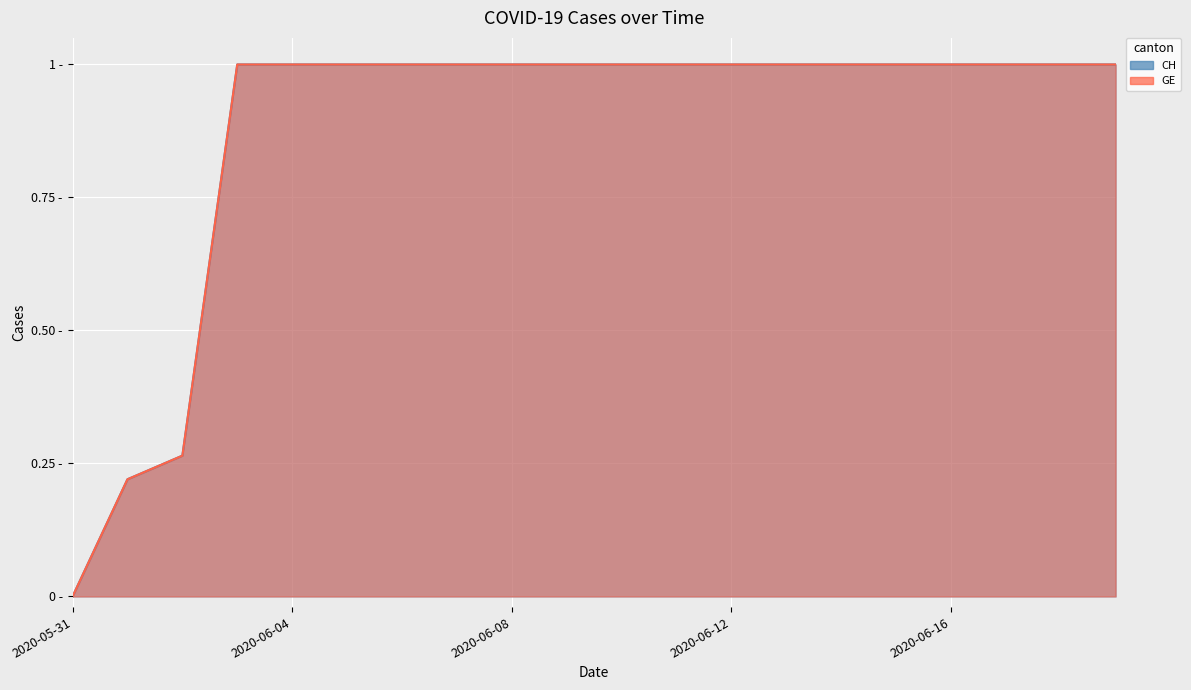

Which series changed the most between 2020-06-10 and 2020-06-15?

CH